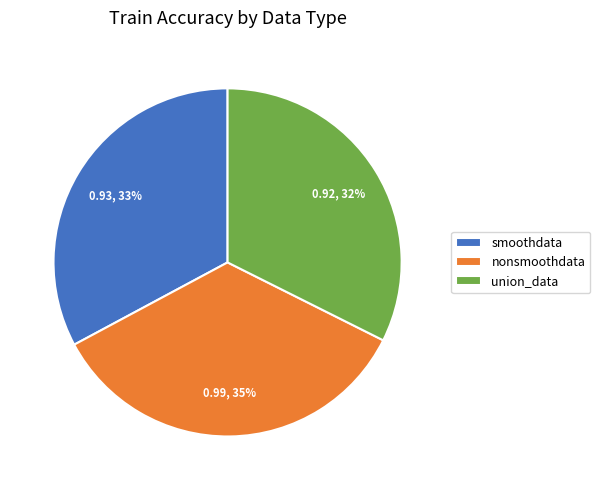

Does nonsmoothdata account for over 50% of the chart?

No